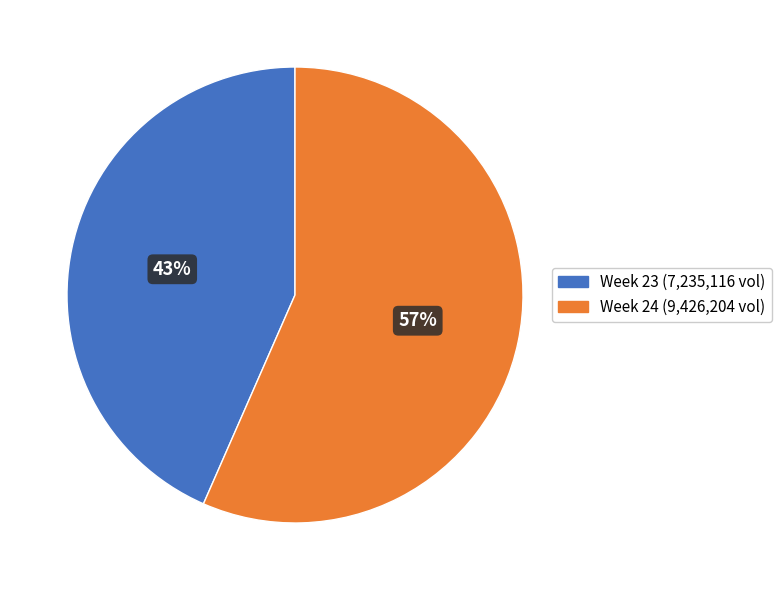

Count the number of slices in the pie.

2